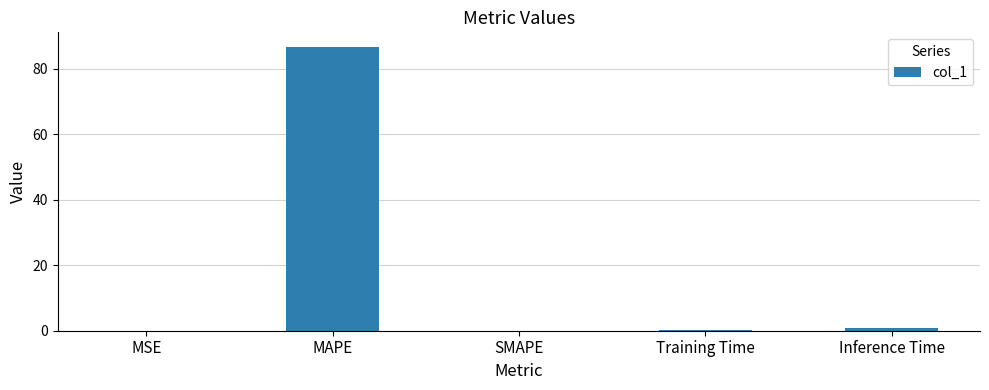

How many distinct data groups are displayed?

1